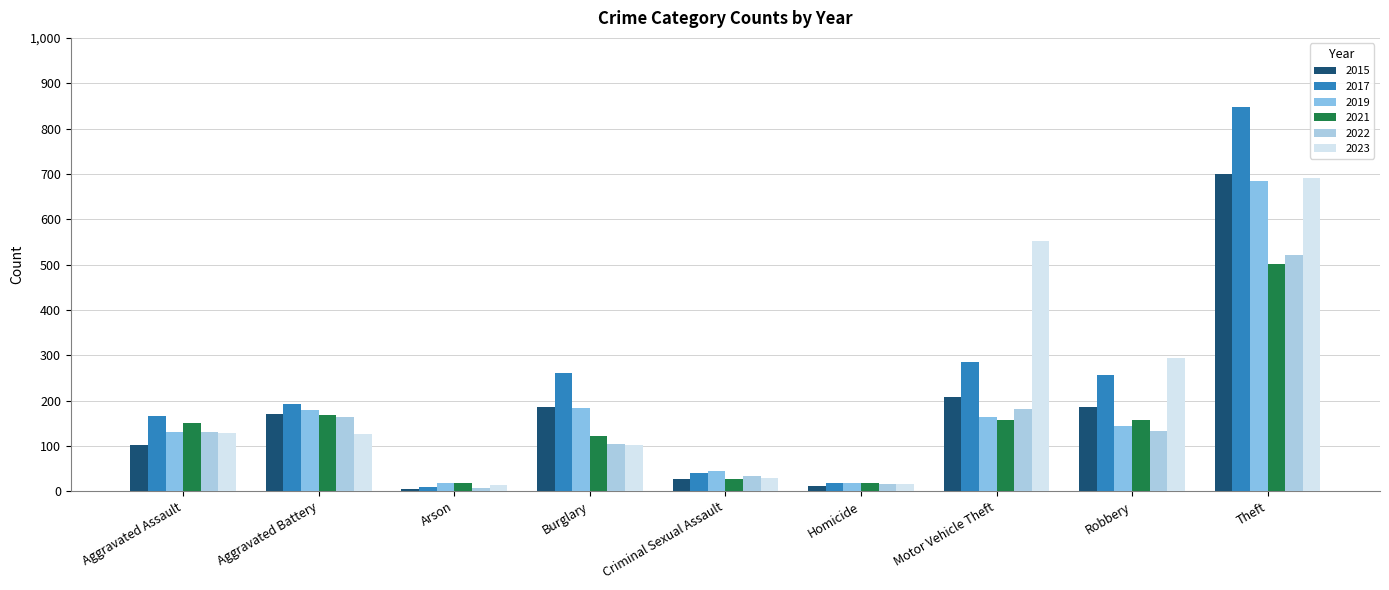

Does the chart contain any negative values?

No